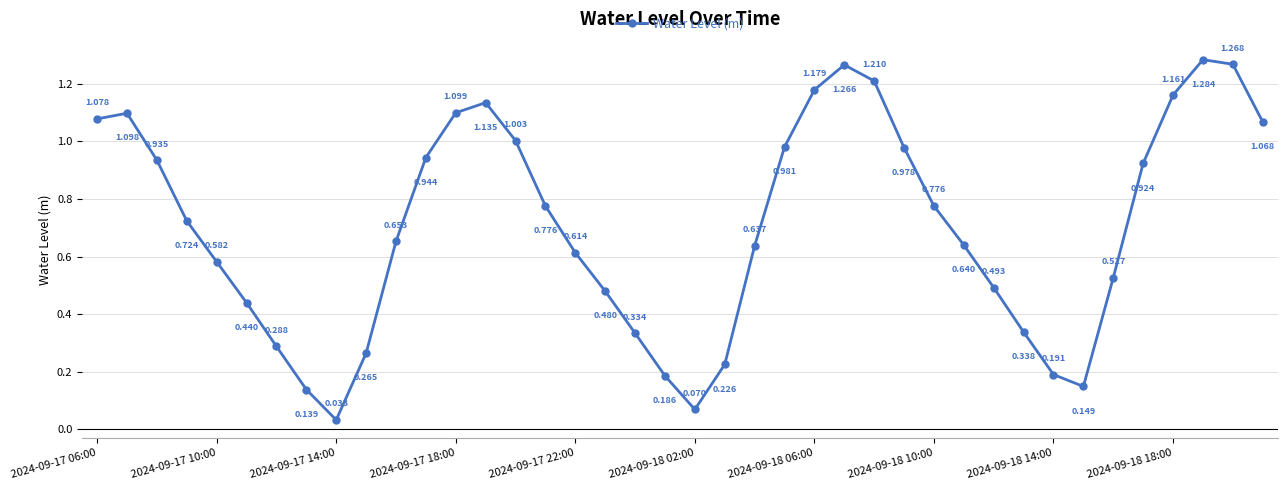

How many interior local peaks (higher than both neighbors) does the data have?

4